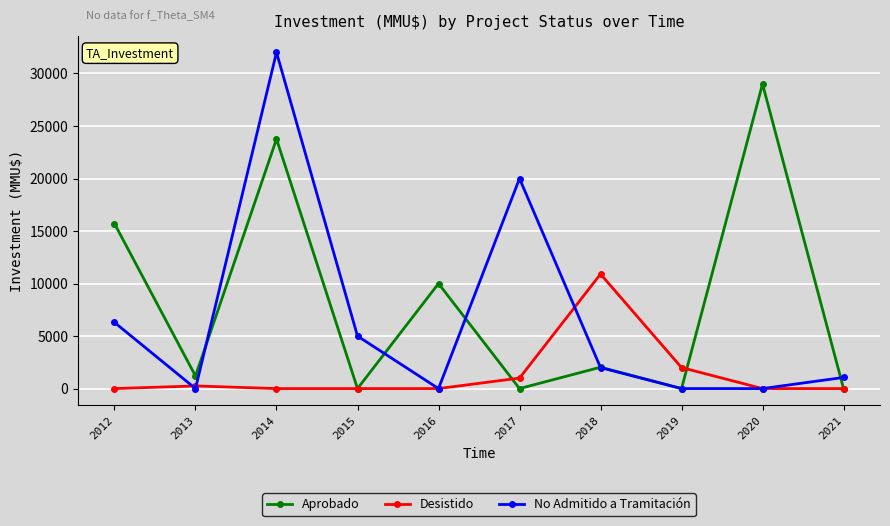

Rank the series by their maximum value, from lowest to highest.

Desistido, Aprobado, No Admitido a Tramitación